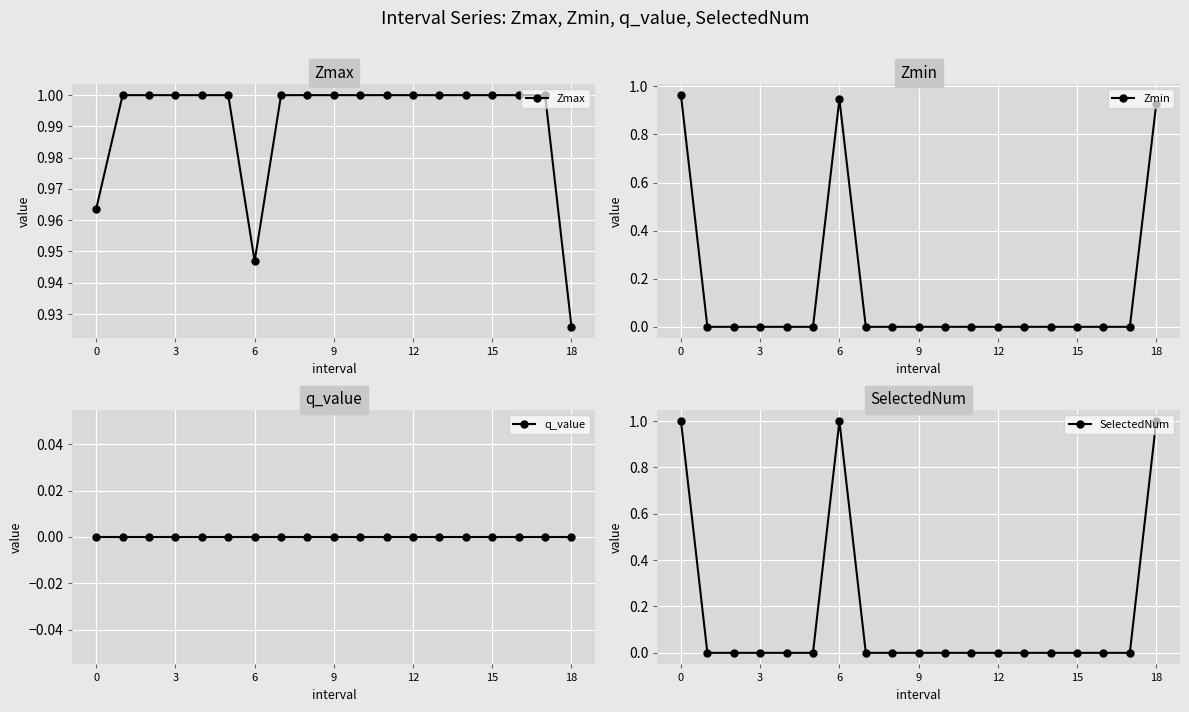

At 11, list the series in order from smallest to largest.

Zmin, q_value, SelectedNum, Zmax